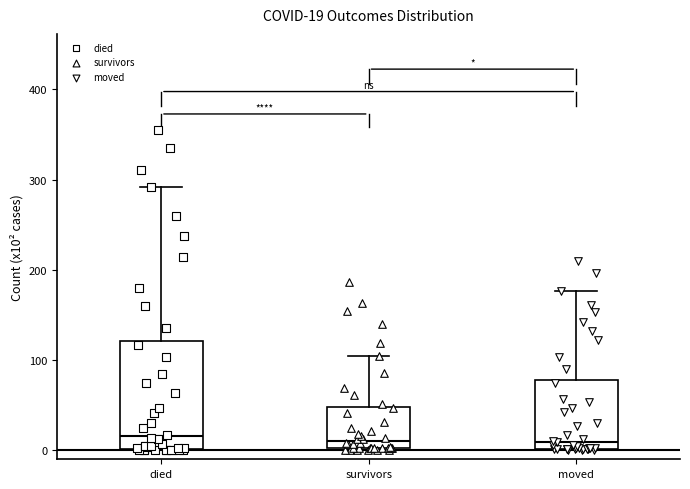

Comparing the boxes themselves (not the whiskers), which one is the tallest?

died